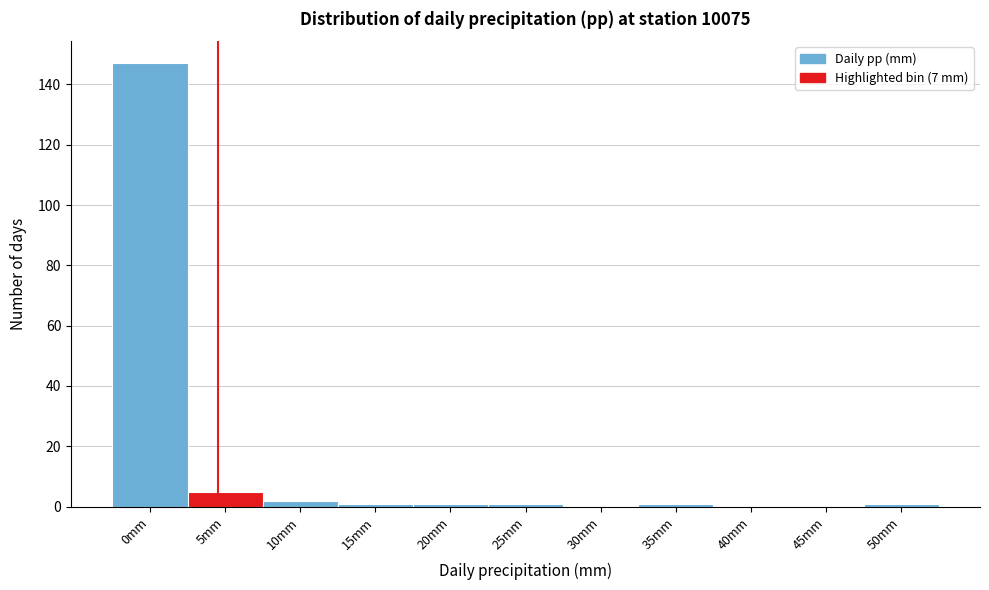

Reading right to left, transcribe all the data shown in this chart.

50mm=1	45mm=0	40mm=0	35mm=1	30mm=0	25mm=1	20mm=1	15mm=1	10mm=2	5mm=5	0mm=147